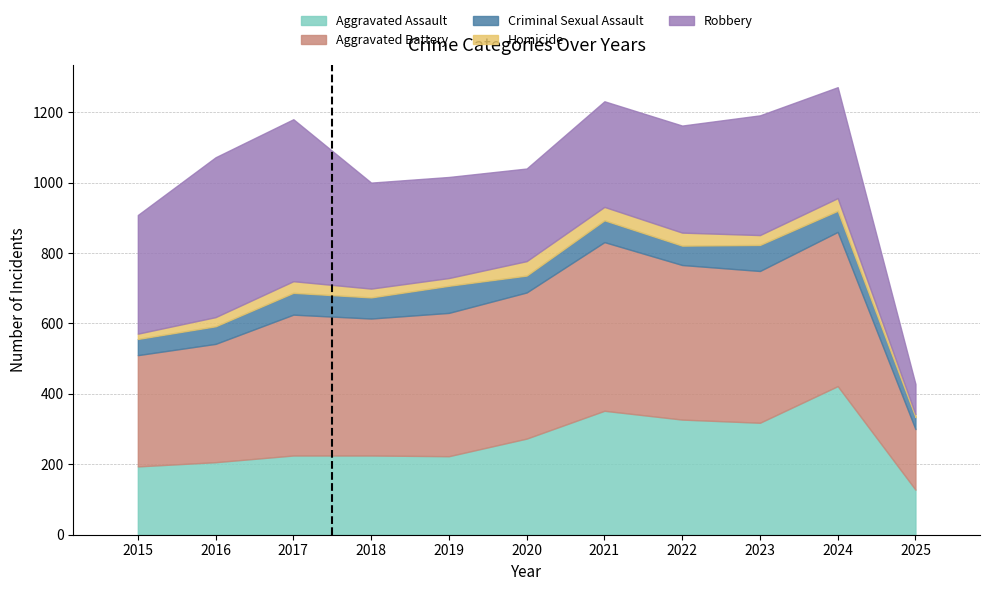

At which category does the chart reach its peak across all series?

2021